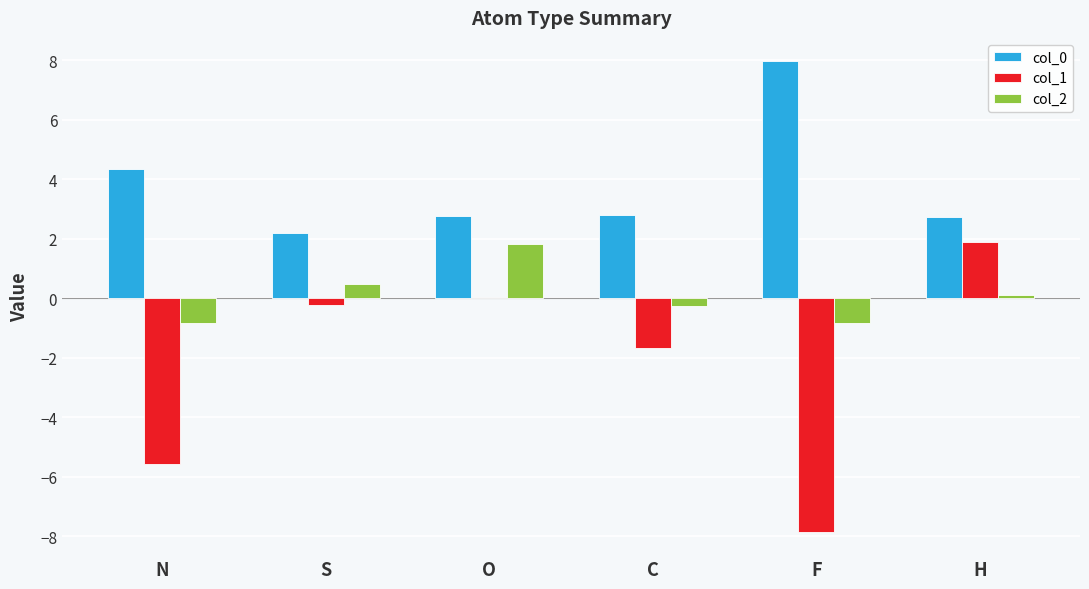

How many distinct data groups are displayed?

3